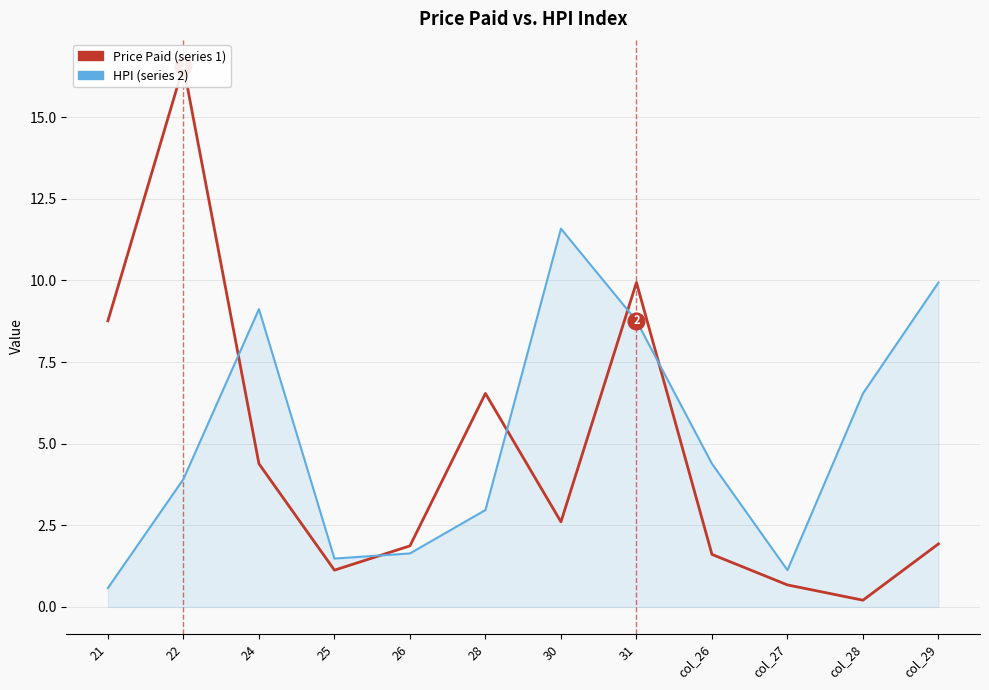

What is the total value across all series at 22?

20.5